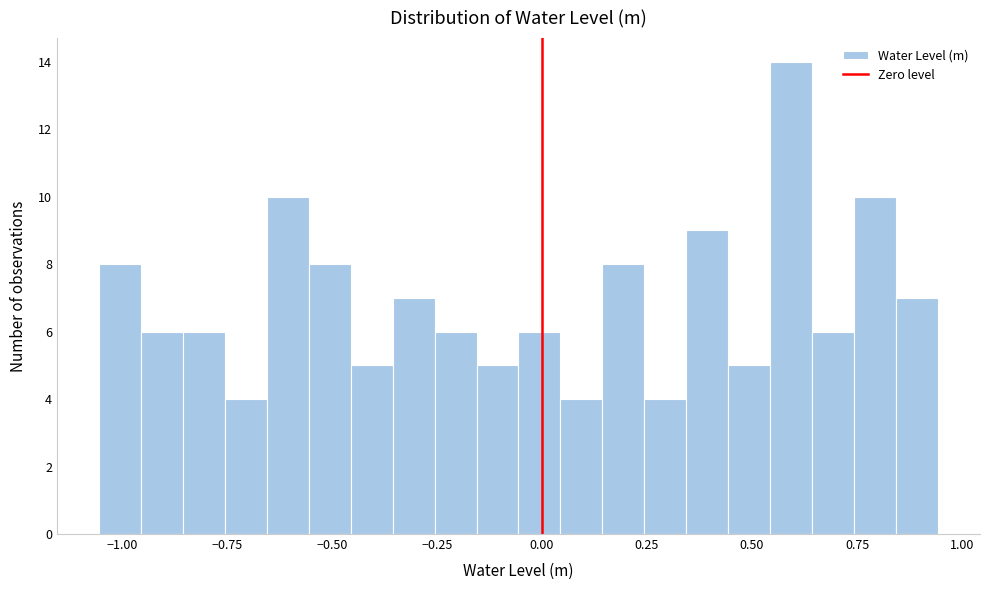

Around what value on the x-axis is the tallest bar? Give the approximate position of its centre, as read against the axis.

0.60